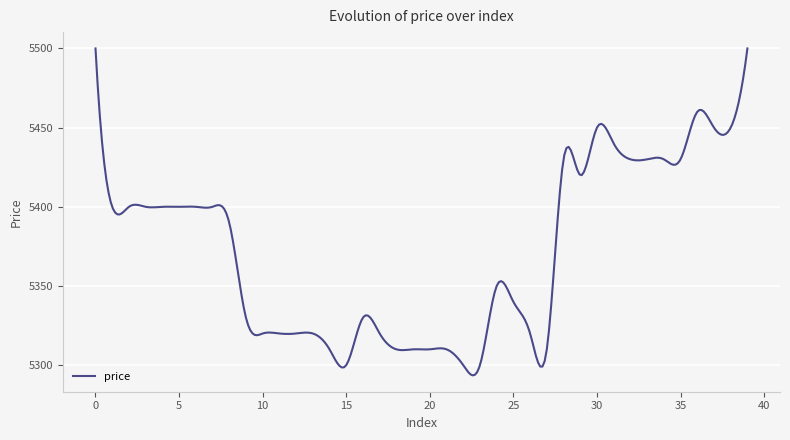

What is the difference between the maximum and minimum values?

206.4